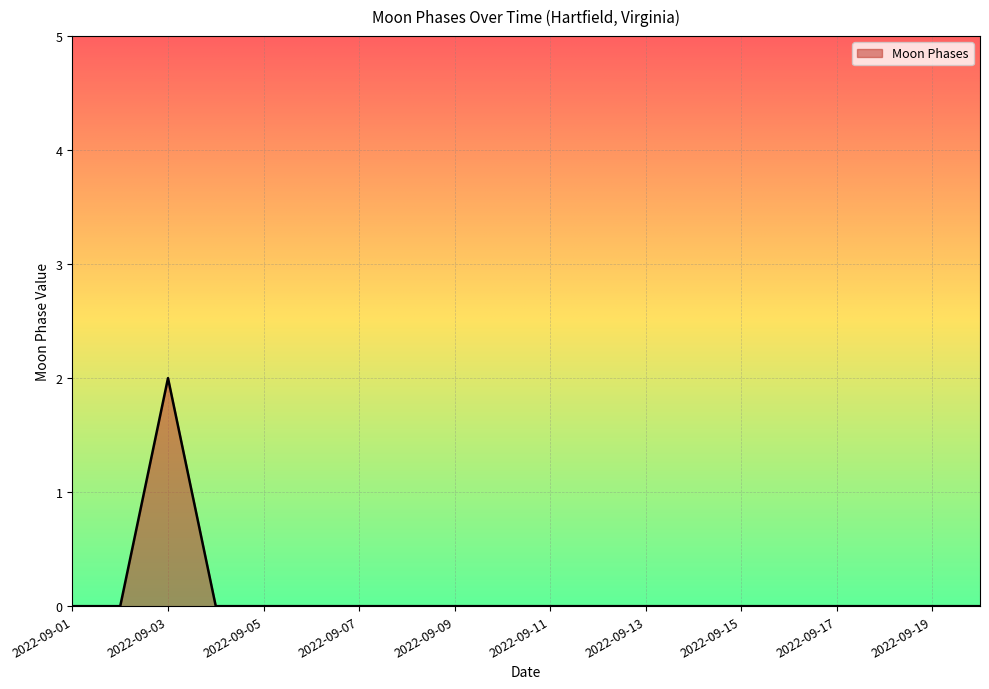

What is the maximum value shown in the chart?

2